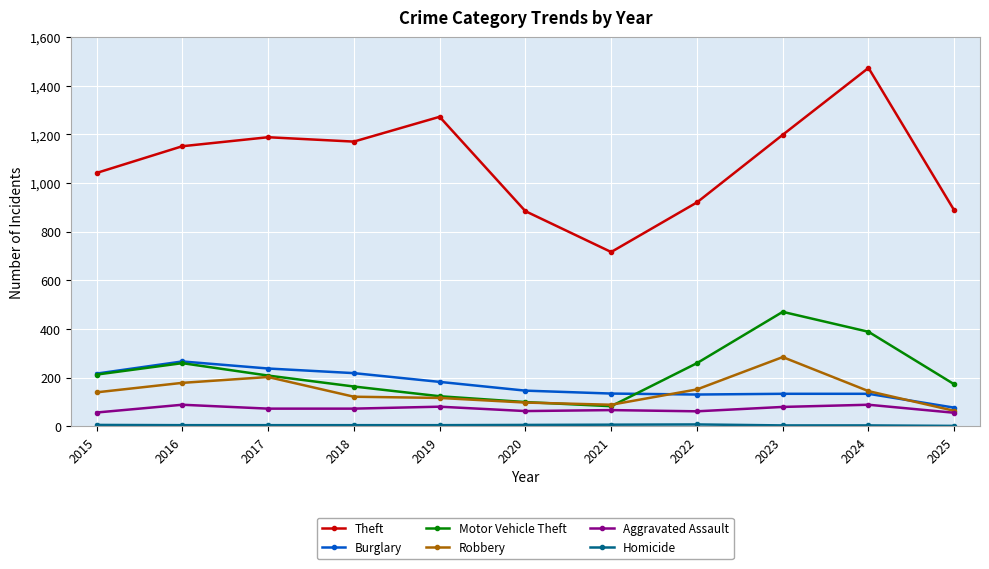

In Robbery, how many points are lower than both neighbors (excluding endpoints)?

1